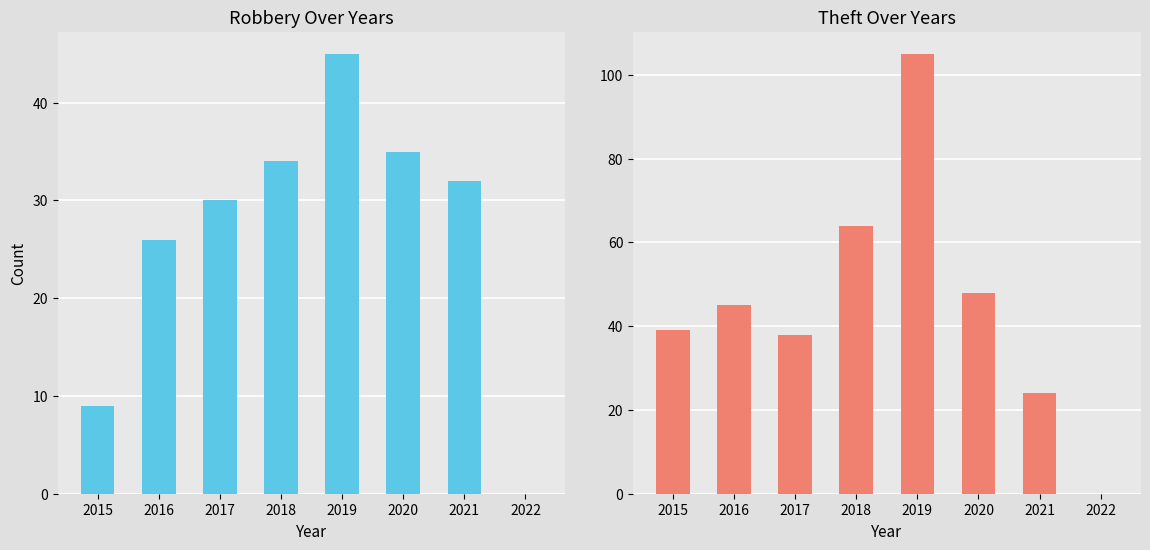

Between 2017 and 2018, which is larger?

2018